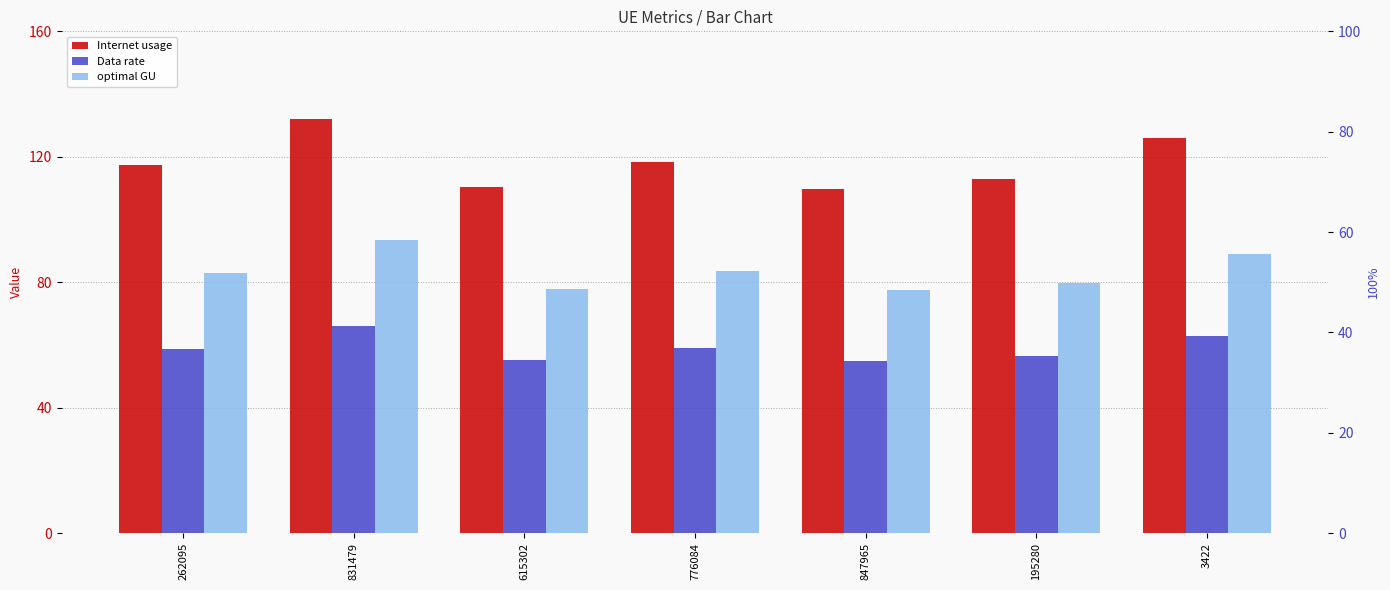

Is it true that Data rate equals 59.1 at 776084?

True